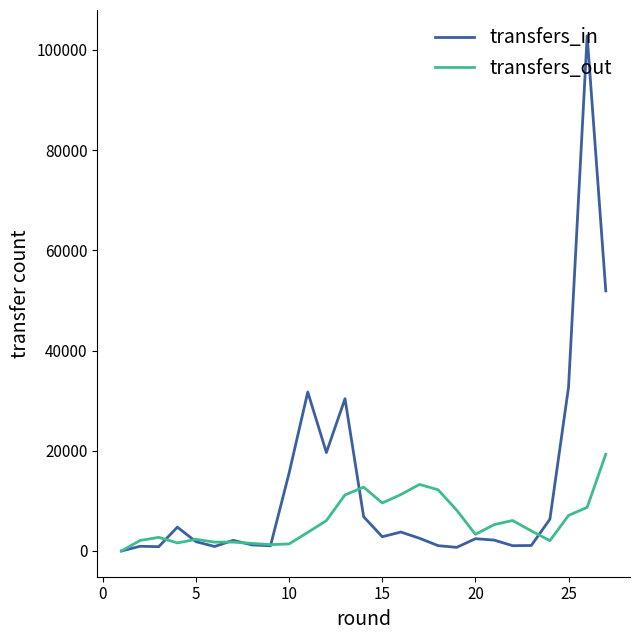

Which series has the largest total across all categories?

transfers_in